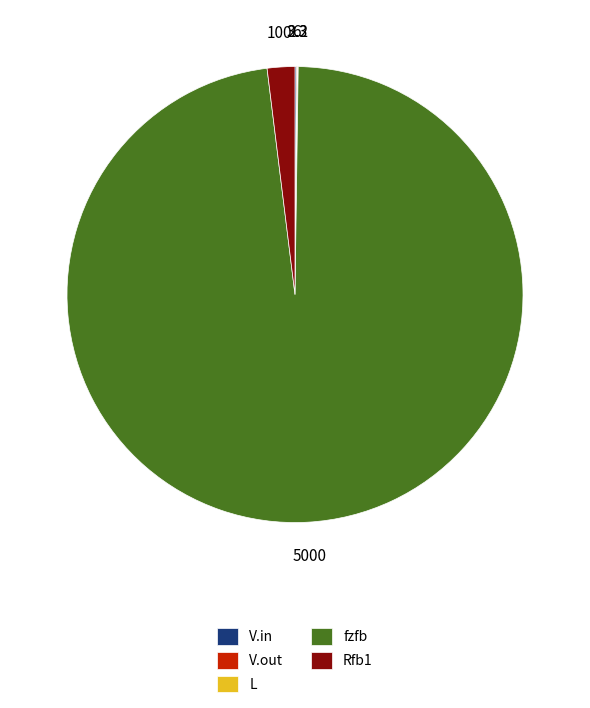

What is the majority slice?

fzfb